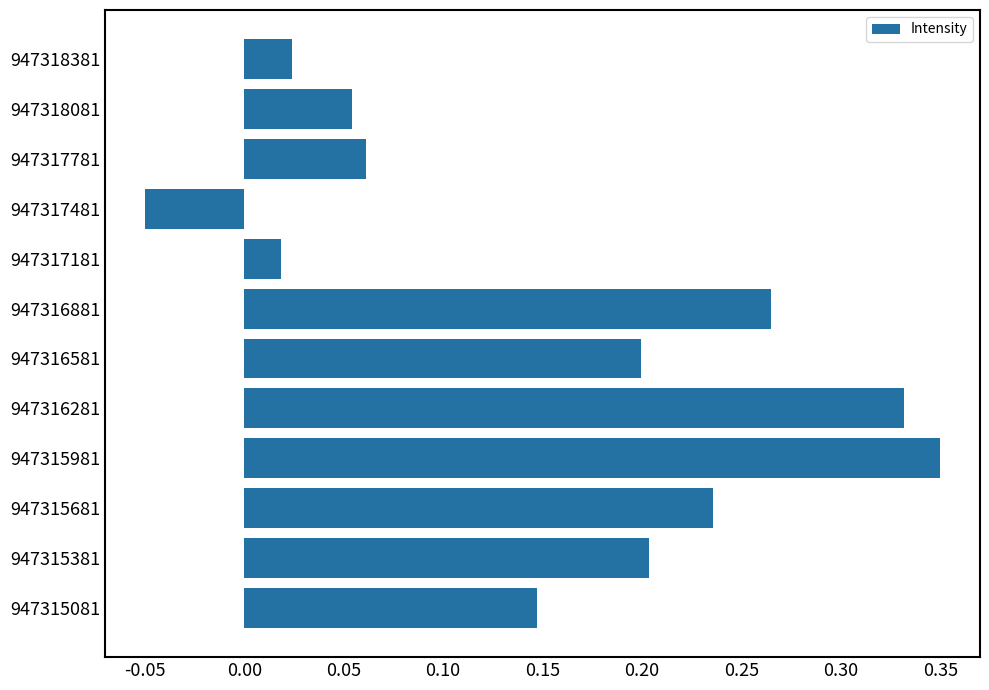

Where is the data nearest to the value 0?

947317181